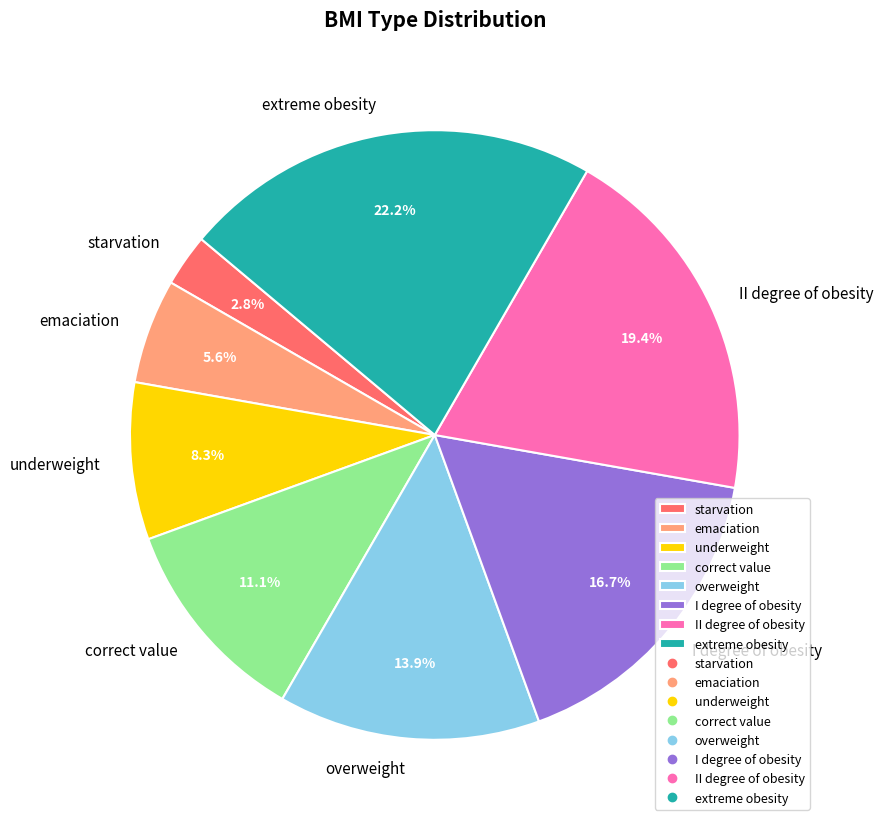

What percentage do underweight and correct value together represent?

19.4%